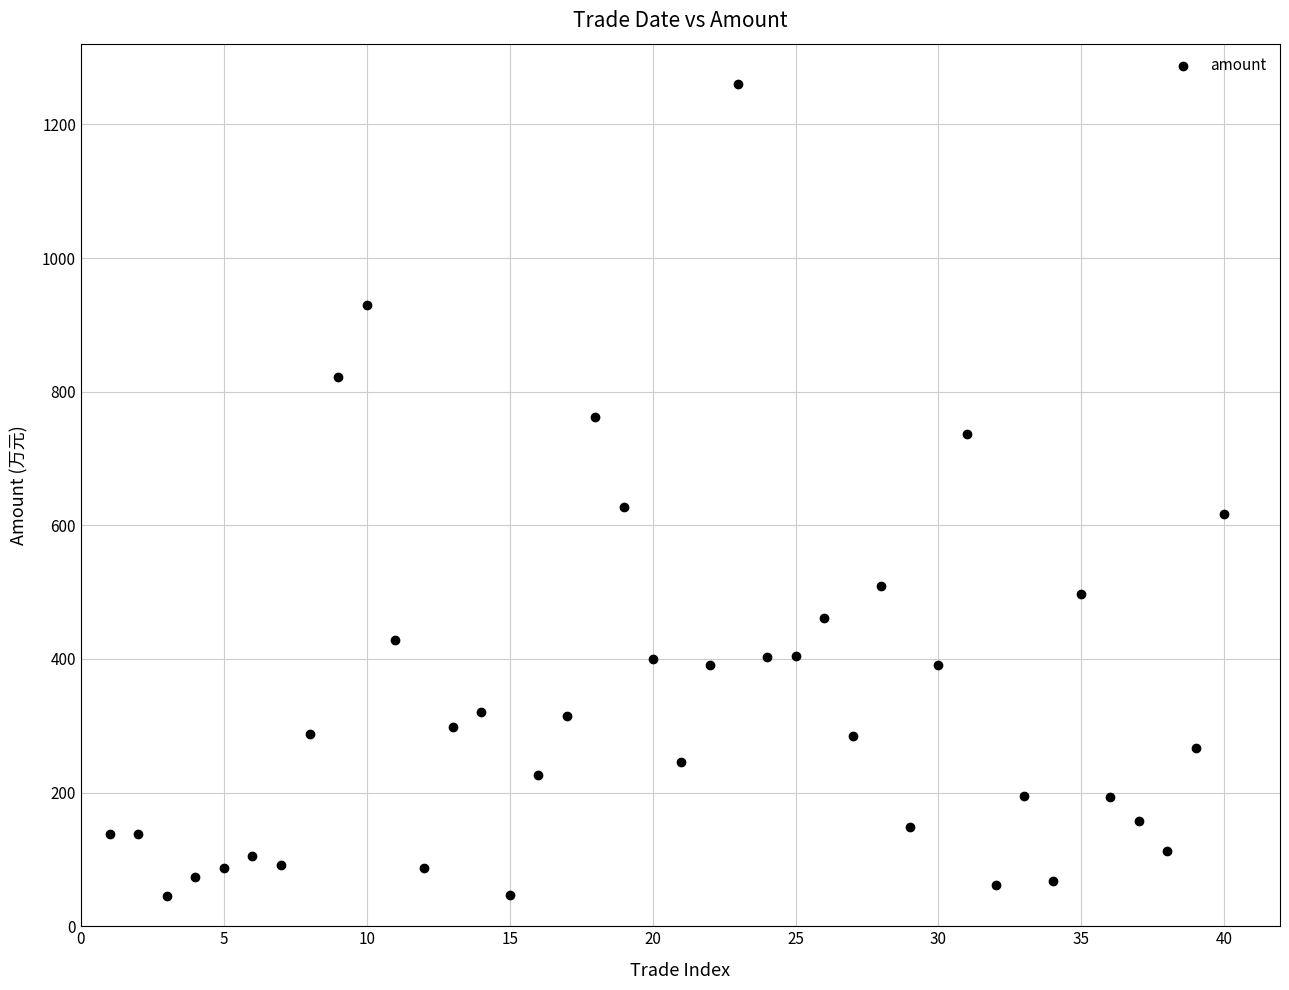

What is the range of X values (max minus min)?

39.0